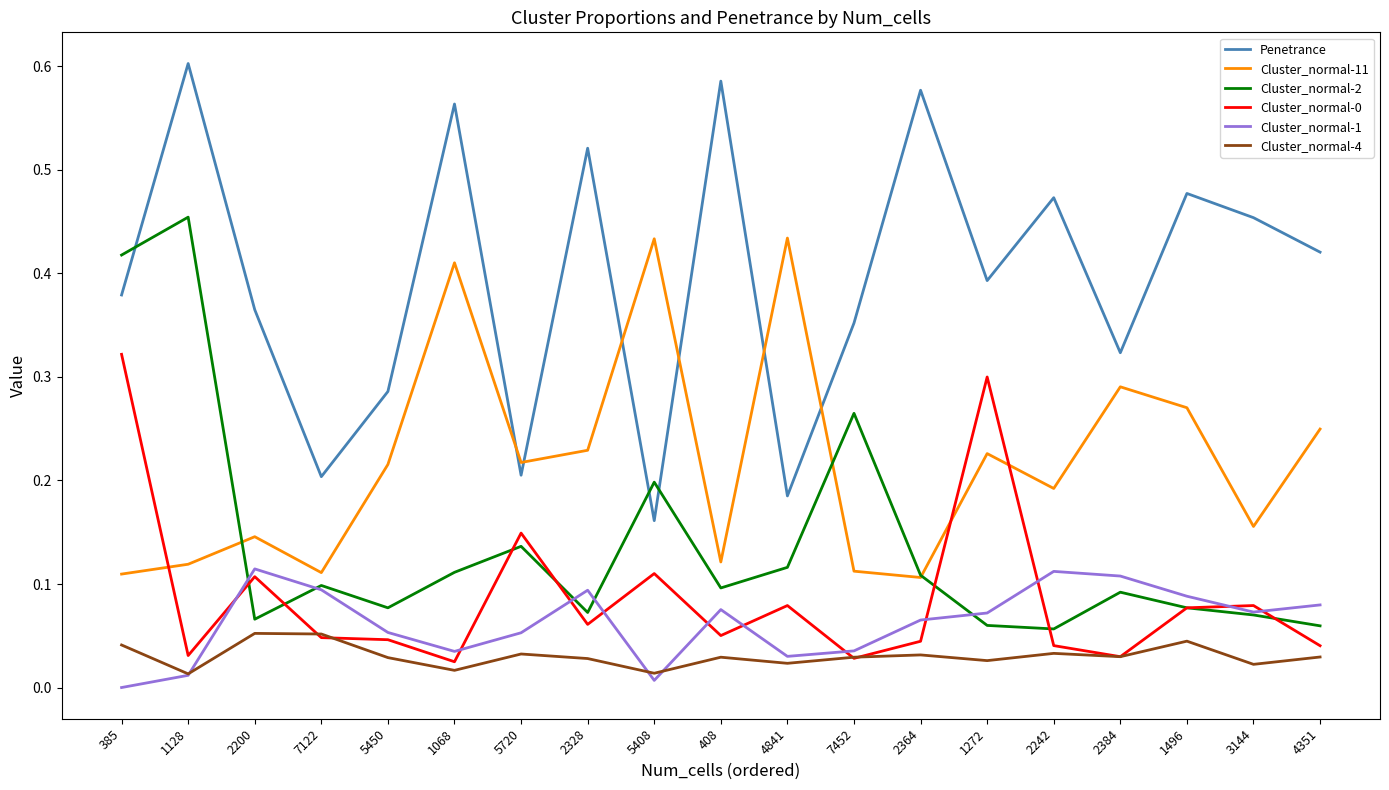

Which category has the highest value across all series?

1128